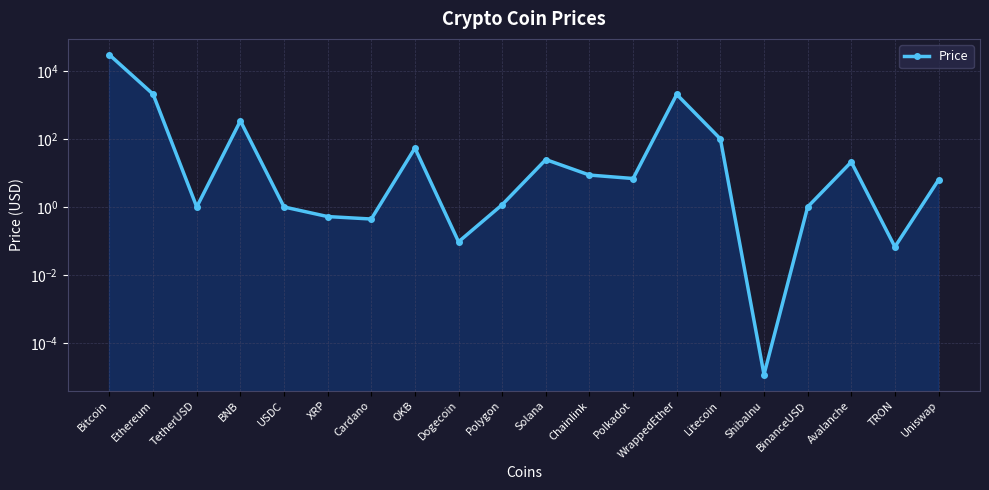

What is the sum of the values at Chainlink and Polkadot?

15.7